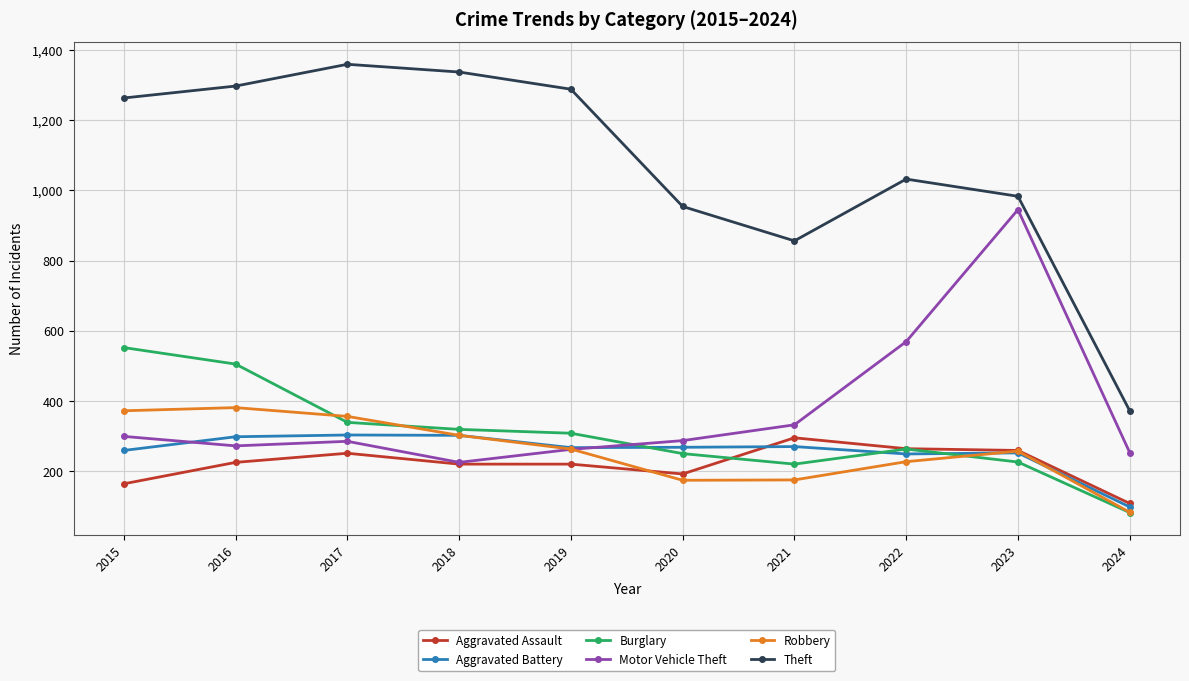

Which category has the lowest value across all series?

2024